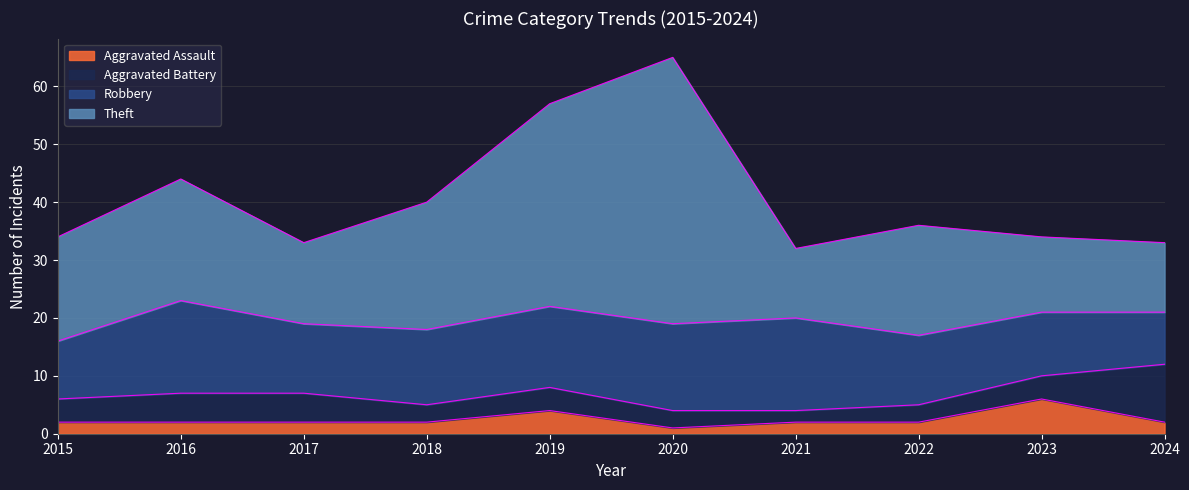

At which category is the sum across all series the highest?

2020